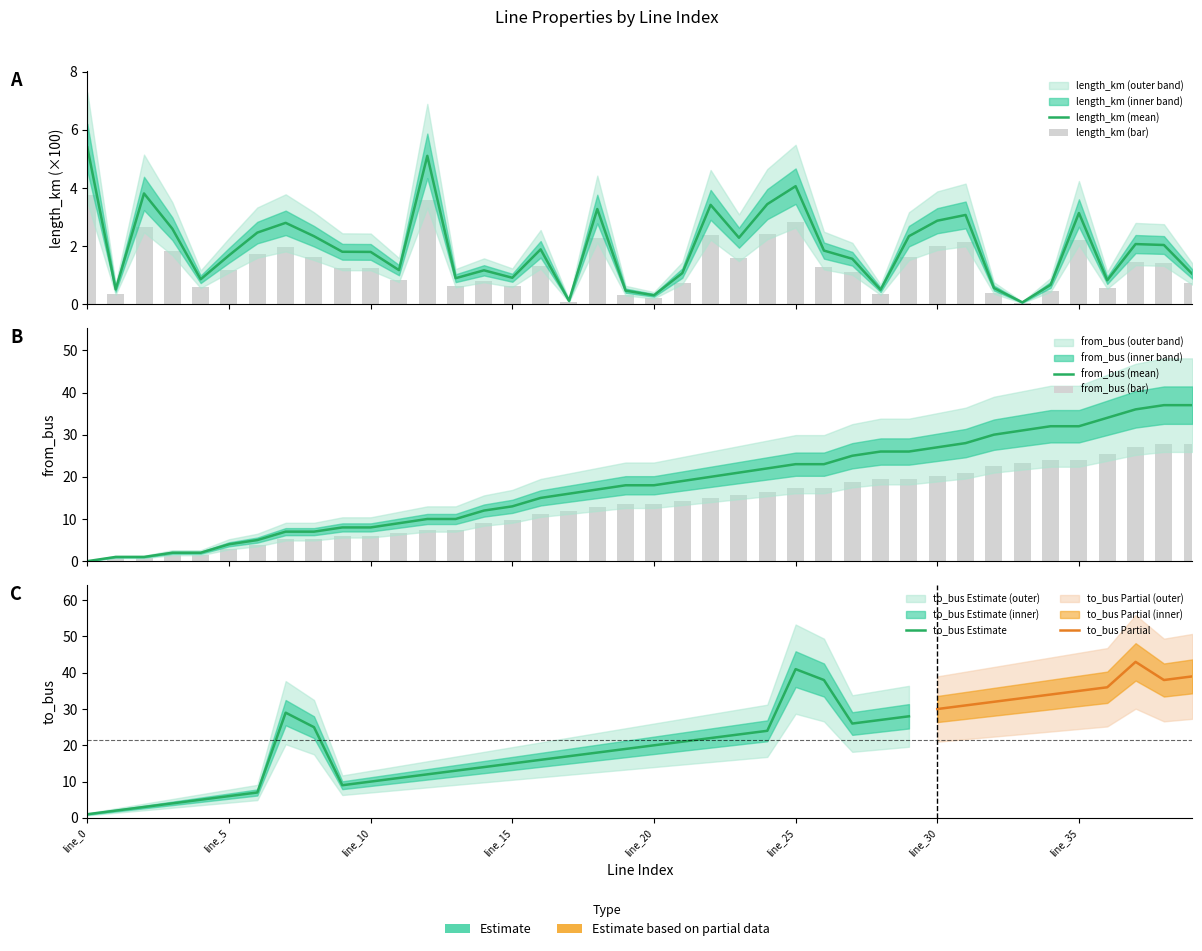

Rank the categories by from_bus value from lowest to highest.

line_0, line_1, line_2, line_3, line_4, line_5, line_6, line_7, line_8, line_9, line_10, line_11, line_12, line_13, line_14, line_15, line_16, line_17, line_18, line_19, line_20, line_21, line_22, line_23, line_24, line_25, line_26, line_27, line_28, line_29, line_30, line_31, line_32, line_33, line_34, line_35, line_36, line_37, line_38, line_39